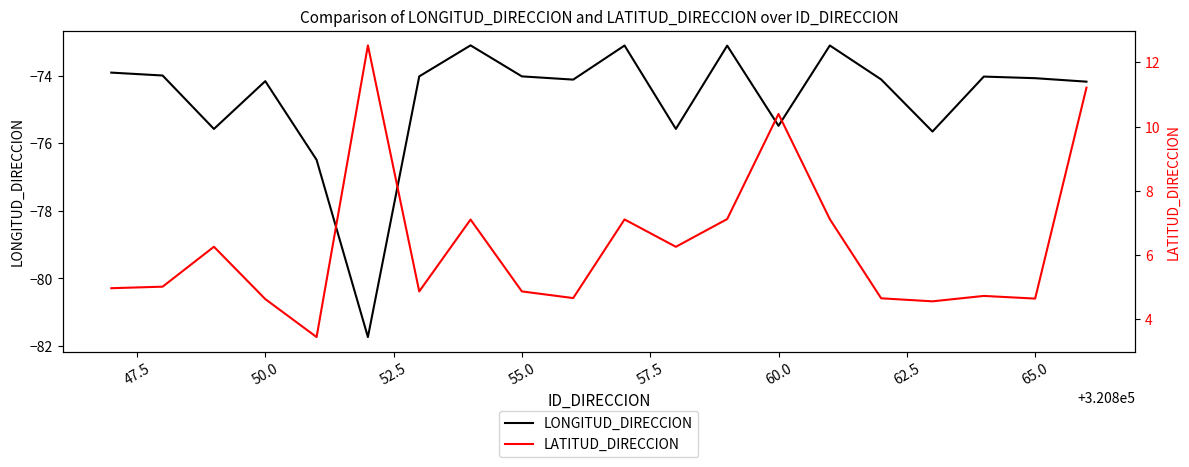

How many lines are shown in the chart?

2